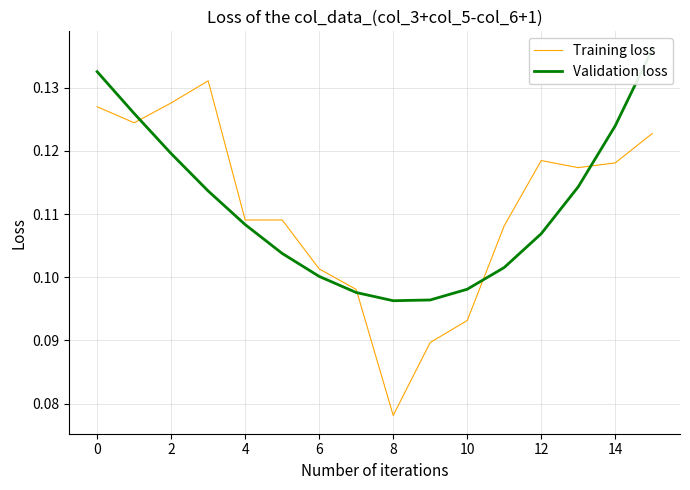

Where is Training loss nearest to the value 0?

8